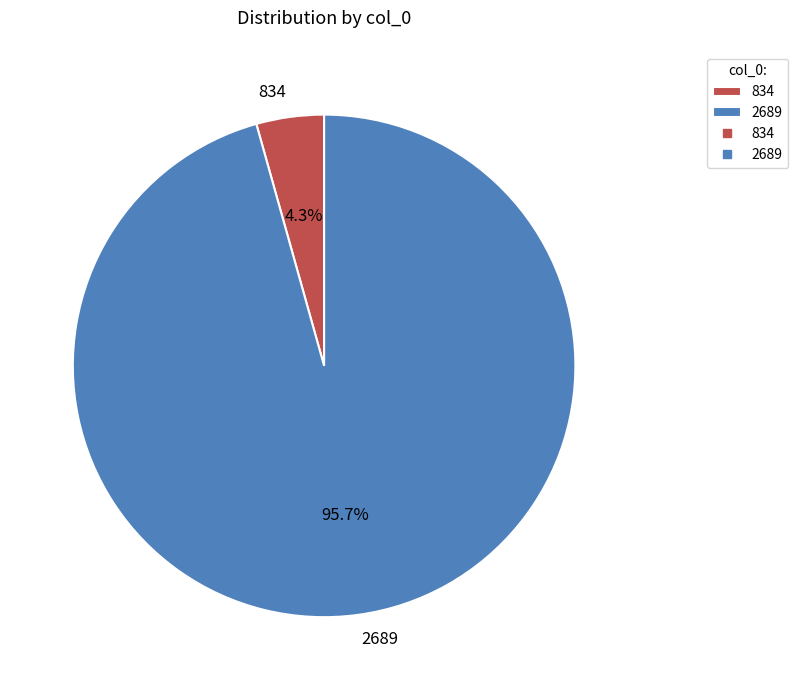

What is the largest slice in the pie chart?

2689